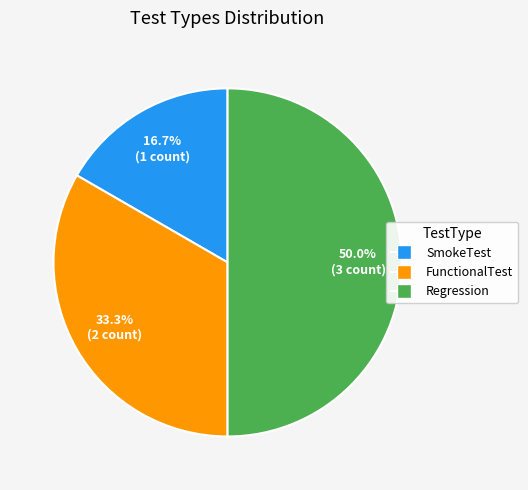

Which category has the smallest portion of the pie?

SmokeTest